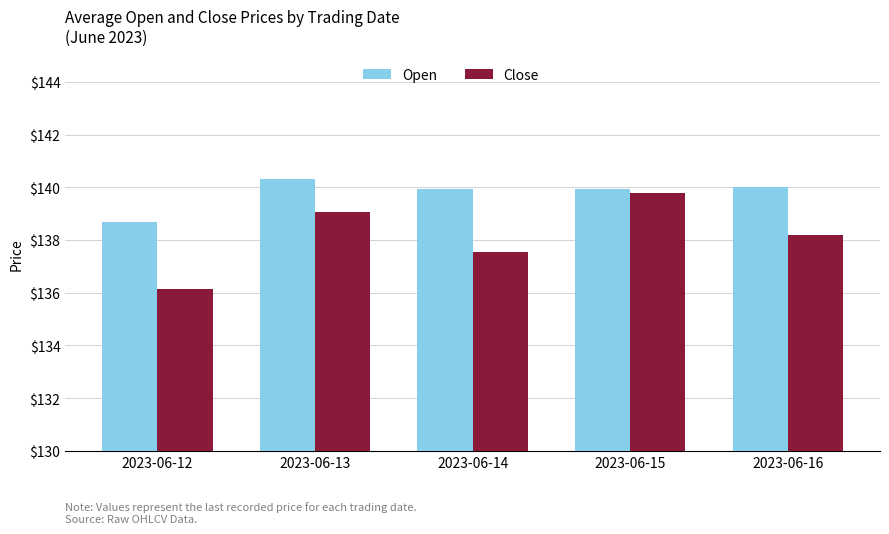

What is the lowest value of the Close series?

136.1